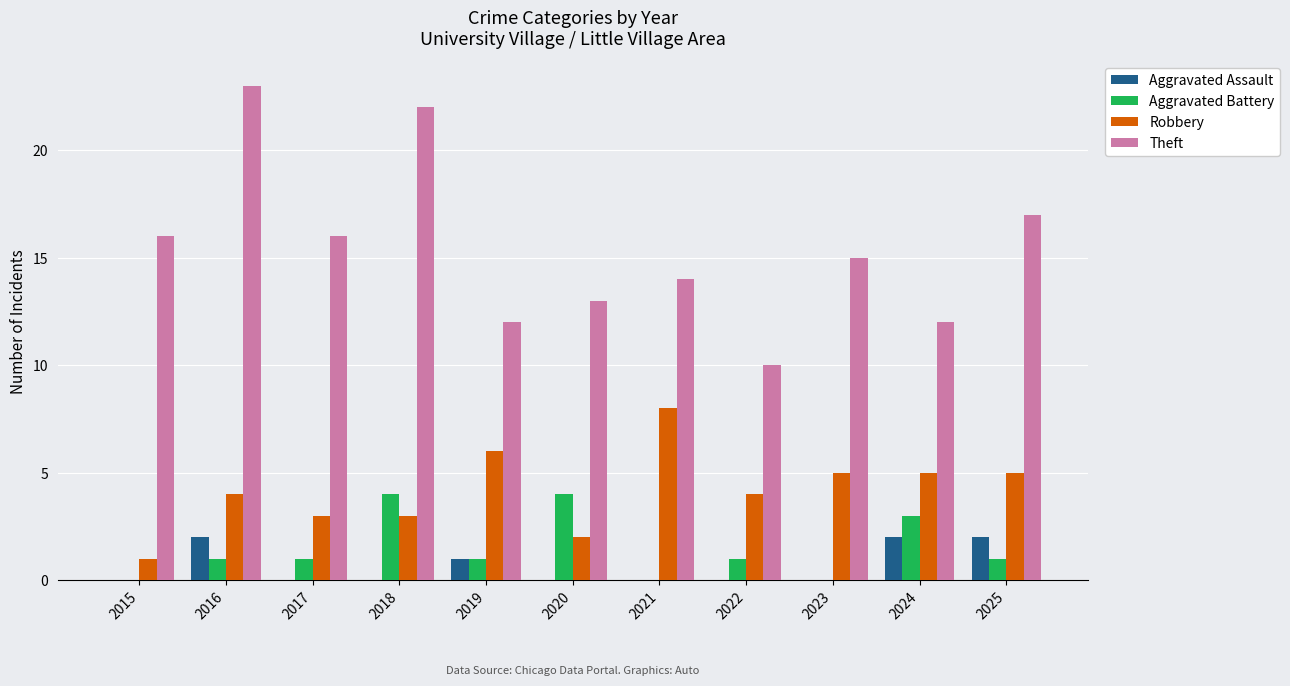

Reading left to right, extract all data points from this chart.

Aggravated Assault: 0	2	0	0	1	0	0	0	0	2	2
Aggravated Battery: 0	1	1	4	1	4	0	1	0	3	1
Robbery: 1	4	3	3	6	2	8	4	5	5	5
Theft: 16	23	16	22	12	13	14	10	15	12	17